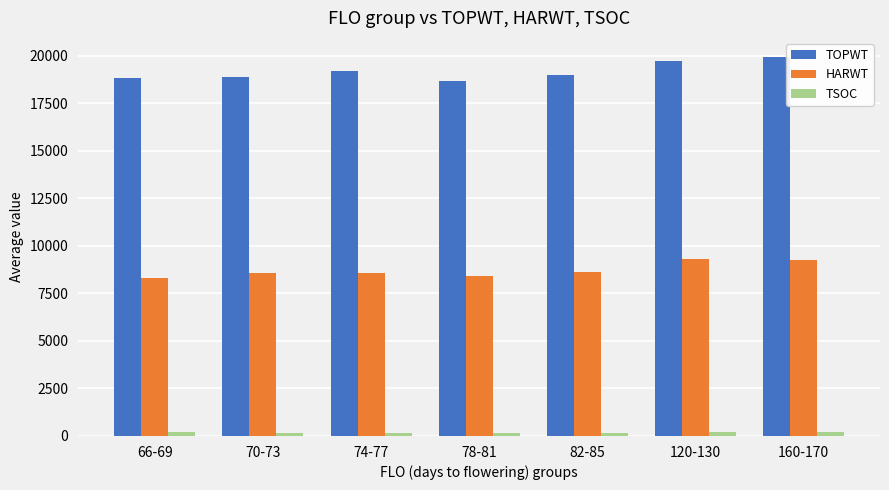

Where does the TSOC series first go above 172?

66-69